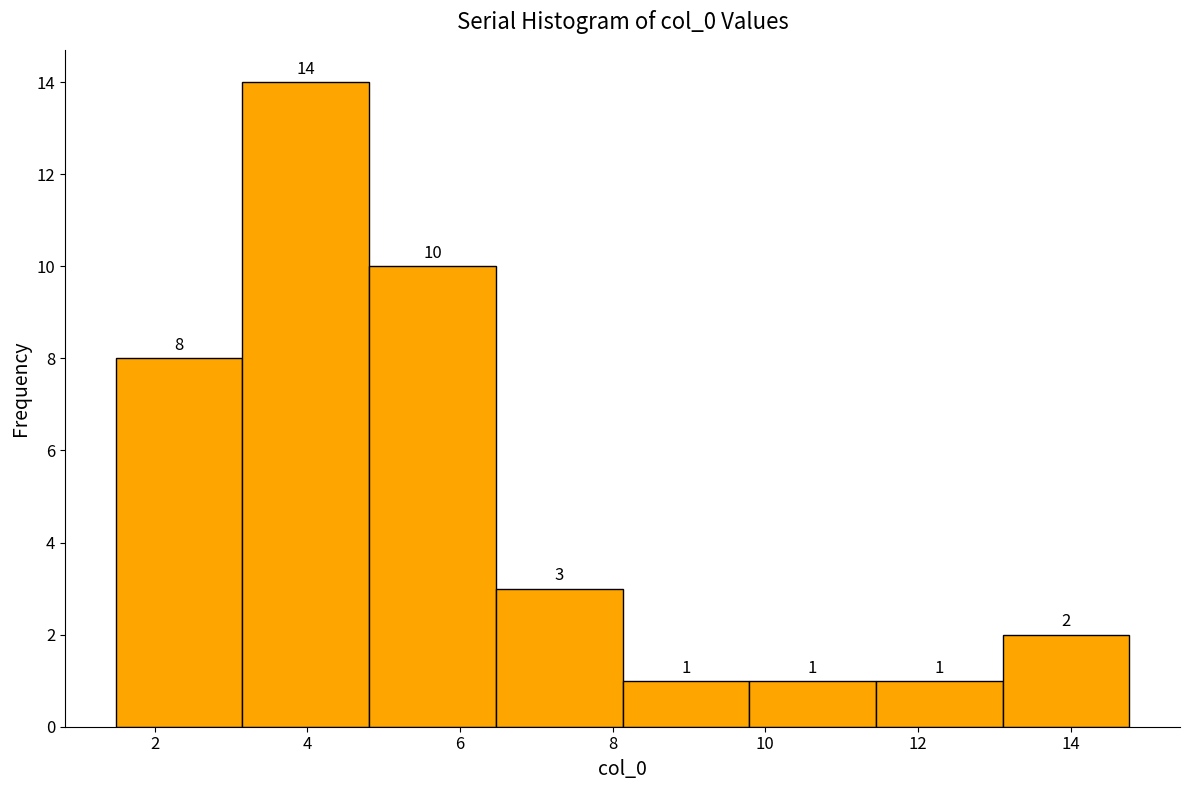

Reading left to right, transcribe this chart: for each bar, give the range it covers on the x-axis and its height. The bar edges are not printed on the chart, so give them approximately, as read against the axis.

1.4 to 3.2: 8
3.2 to 4.8: 14
4.8 to 6.4: 10
6.4 to 8.2: 3
8.2 to 9.8: 1
9.8 to 11.4: 1
11.4 to 13.2: 1
13.2 to 14.8: 2